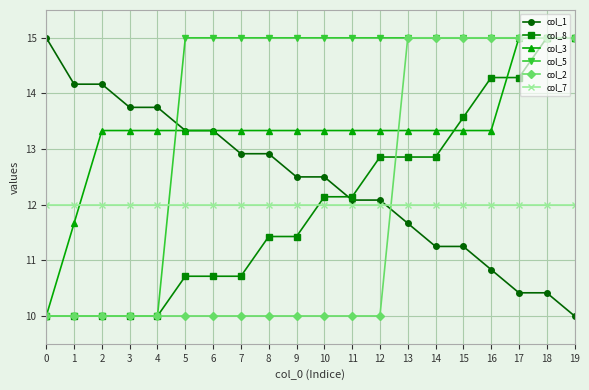

Is it true that col_3 equals 9.1 at 5?

False